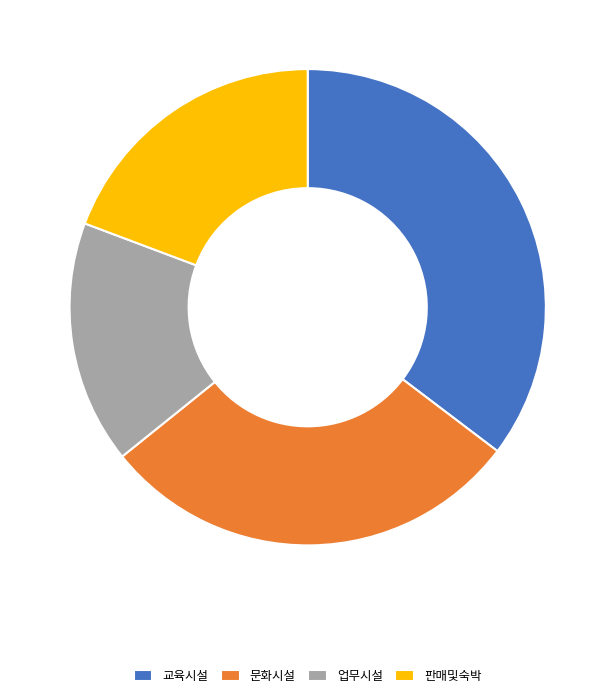

How many slices are in this pie chart?

4